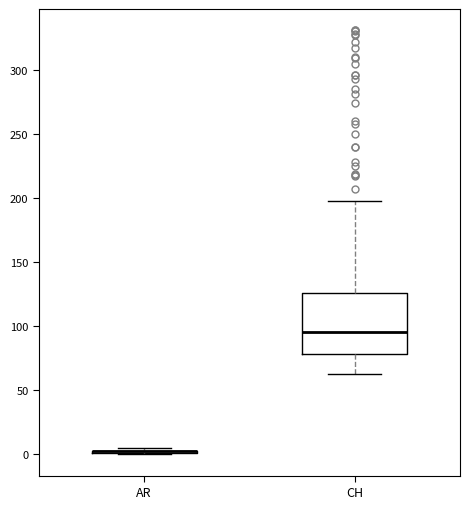

Reading left to right, read every box against the y-axis: the position of its median line, the range the box covers, and the ends of its whiskers. The values are not printed on the chart, so give them approximately, as read against the axis.

AR: box collapsed to a line at 5, whiskers 0 to 5
CH: median 95, box 80 to 125, whiskers 65 to 200